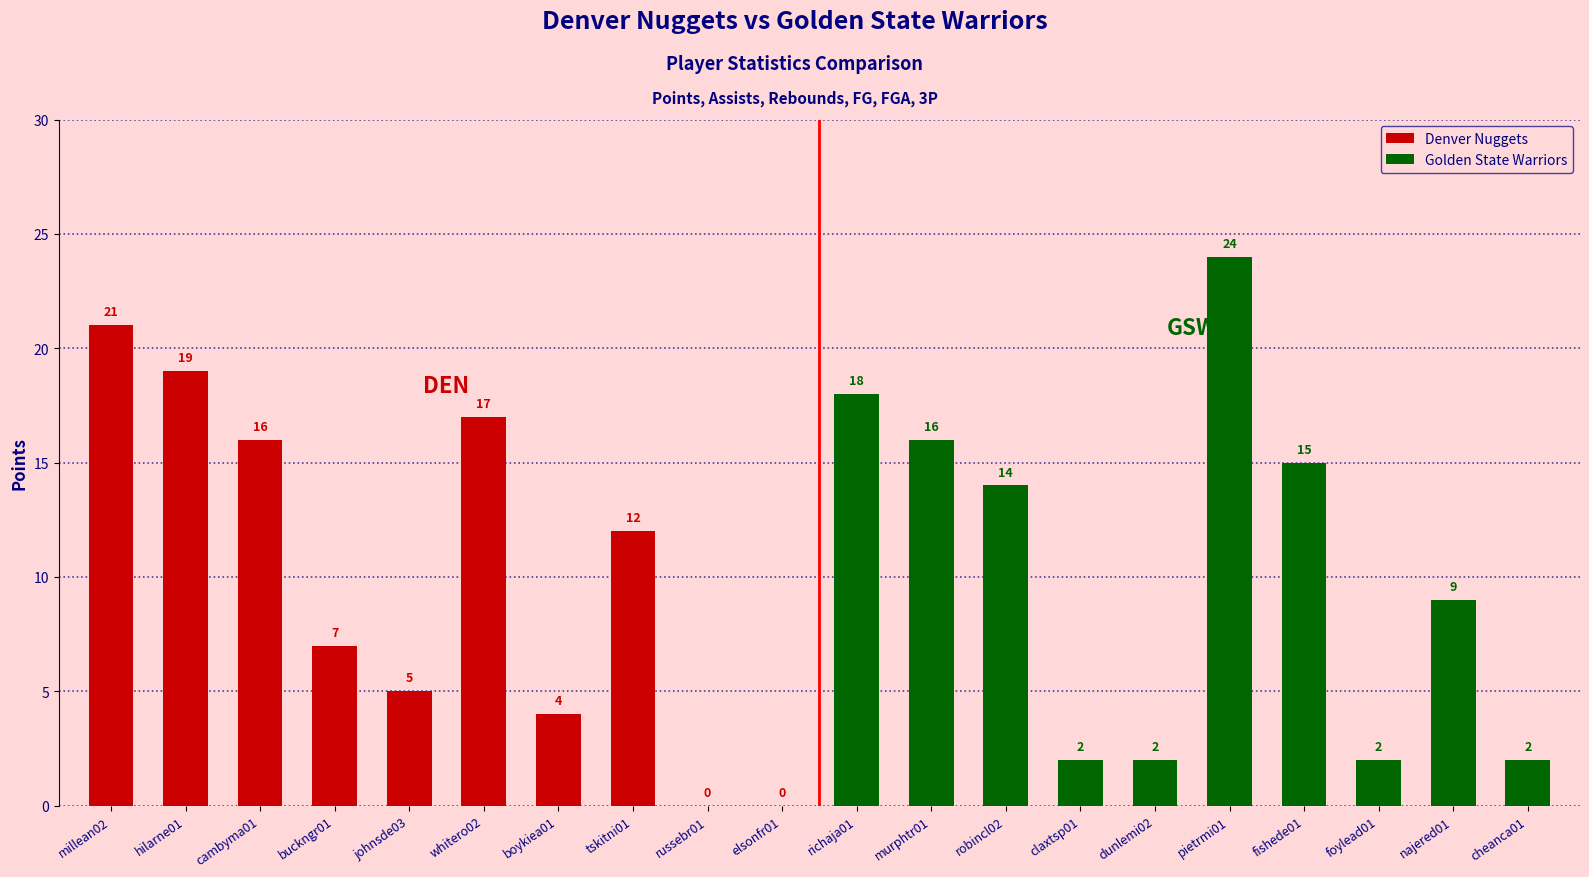

List the labels in order of Denver Nuggets value, largest first.

millean02, hilarne01, whitero02, cambyma01, tskitni01, buckngr01, johnsde03, boykiea01, russebr01, elsonfr01